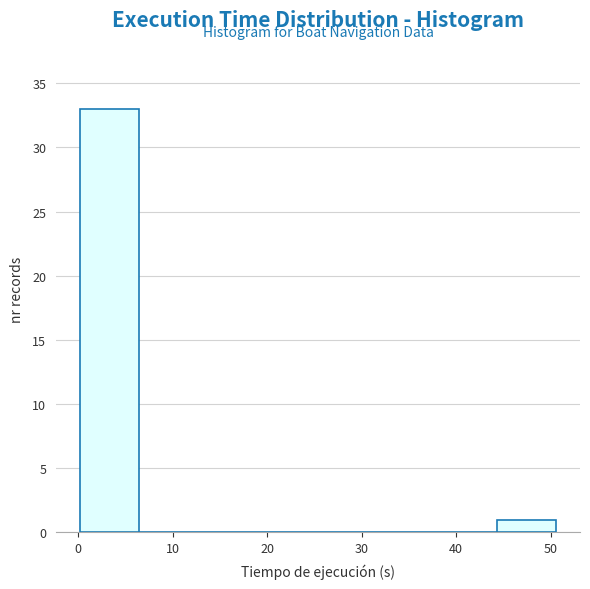

What is the height of the bar covering 0 to 6 on the x-axis? Neither the bar edges nor the heights are printed on the chart, so give them approximately, as read against the axes.

33